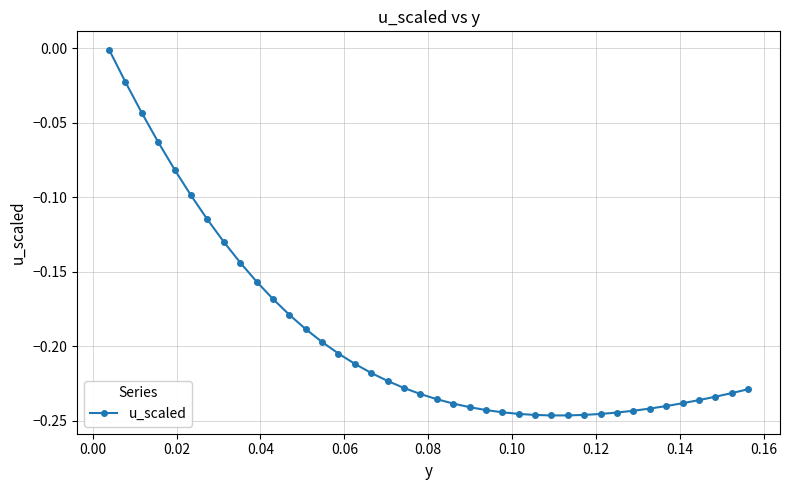

What is the sum of all values?

-7.7